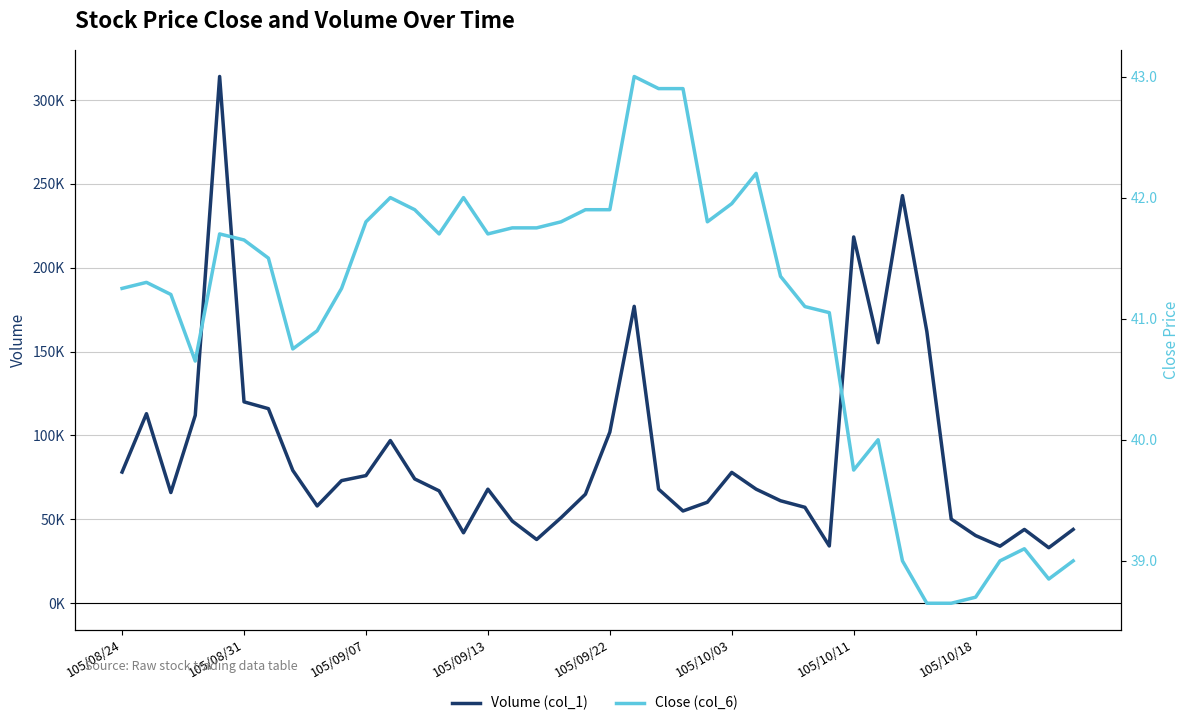

Which category has the highest value in the Close (col_6) series?

21